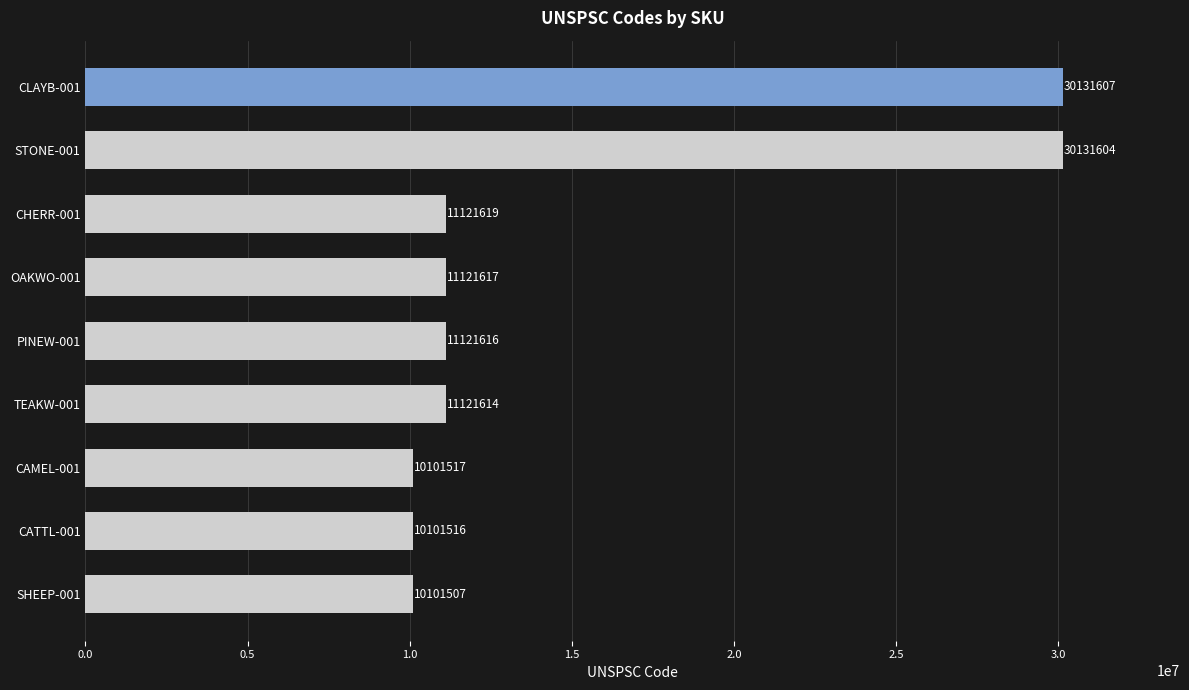

How many bars are there in total?

9